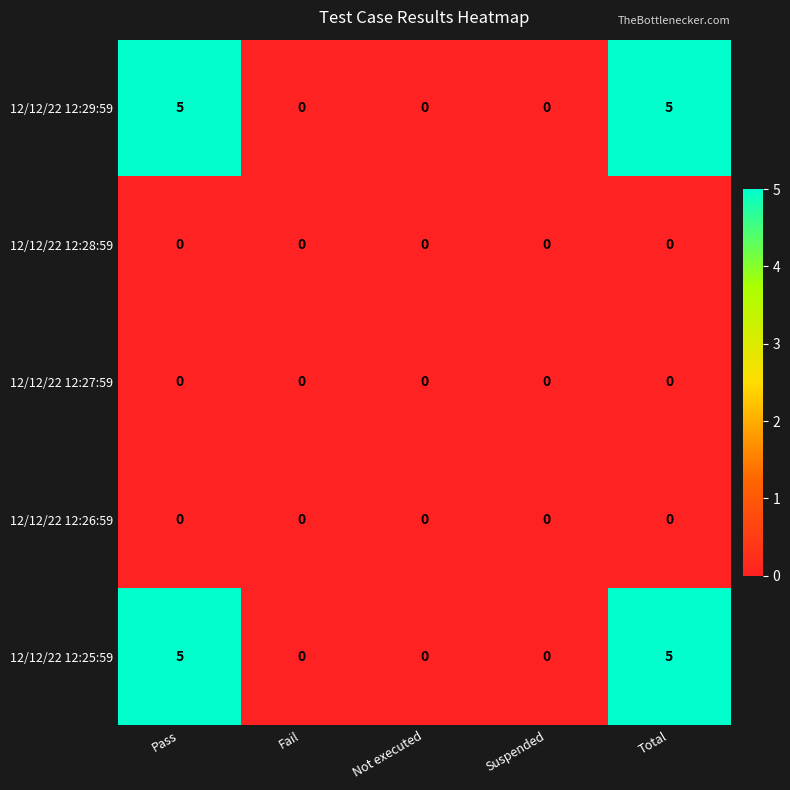

The 12/12/22 12:29:59 series shows -3 at Fail. True or false?

False